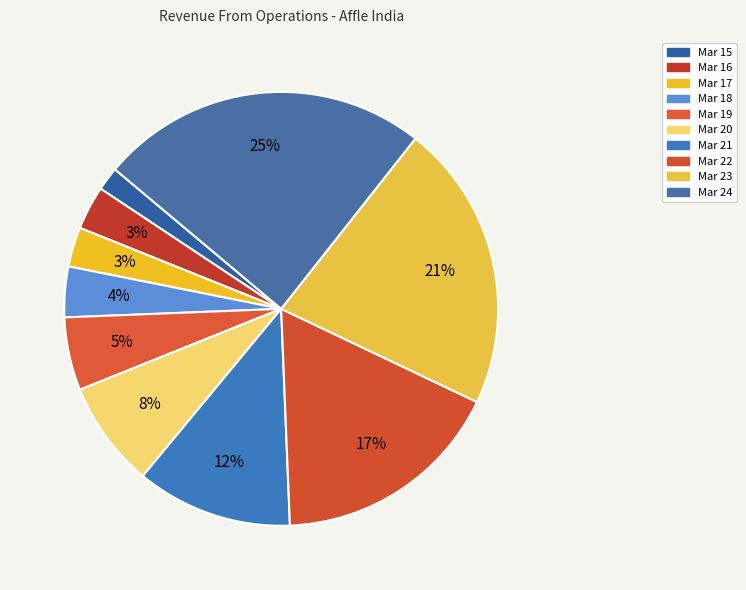

Which category has the biggest portion of the pie?

Mar 24